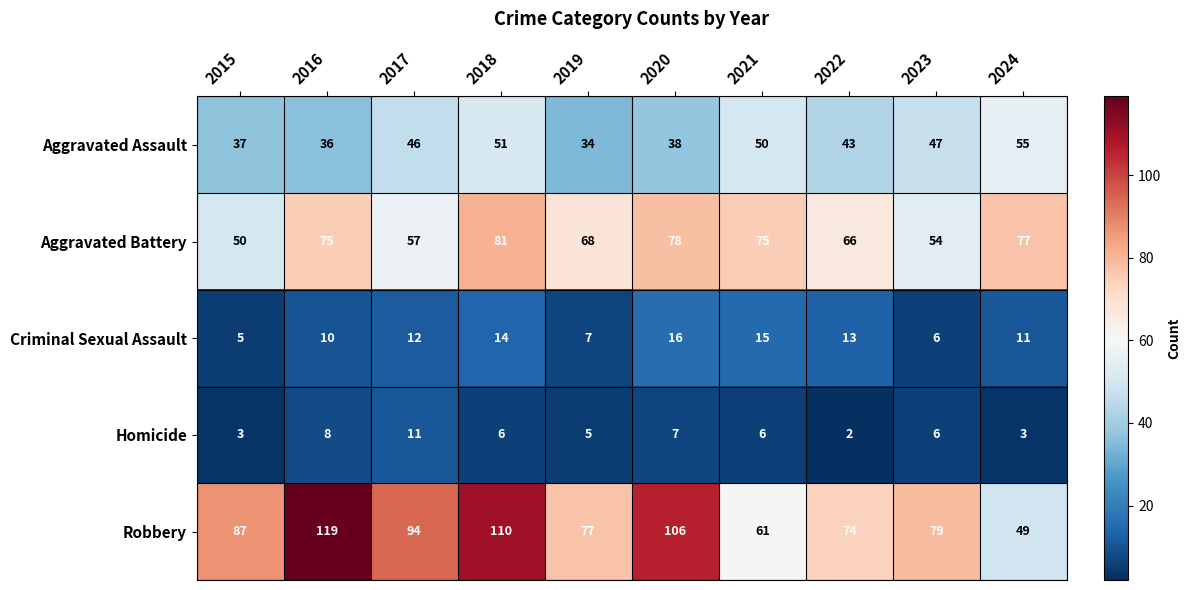

What is the total value across all series at 2022?

198